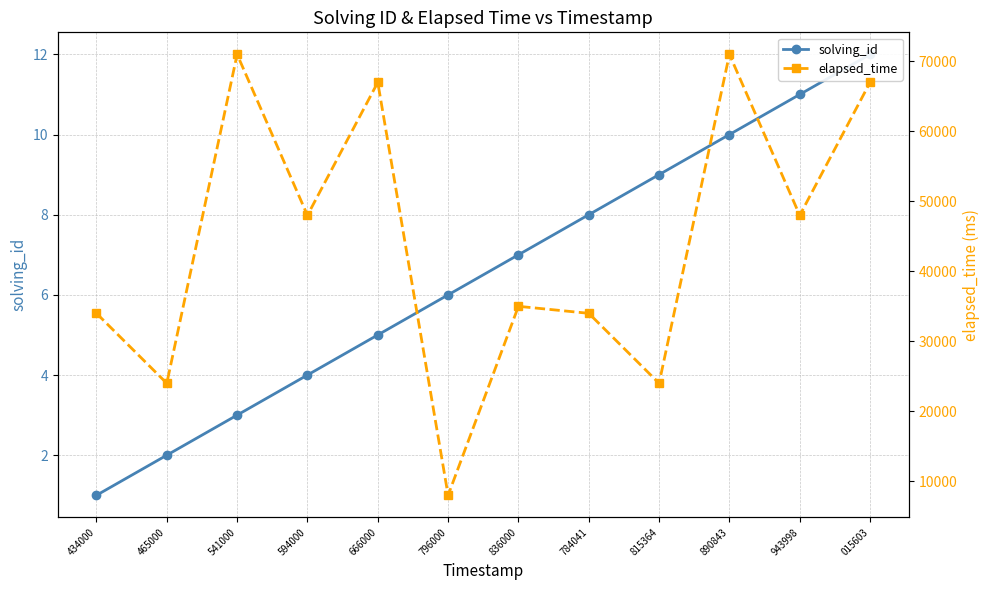

What is the value of the solving_id point at the 7th from the left?

7